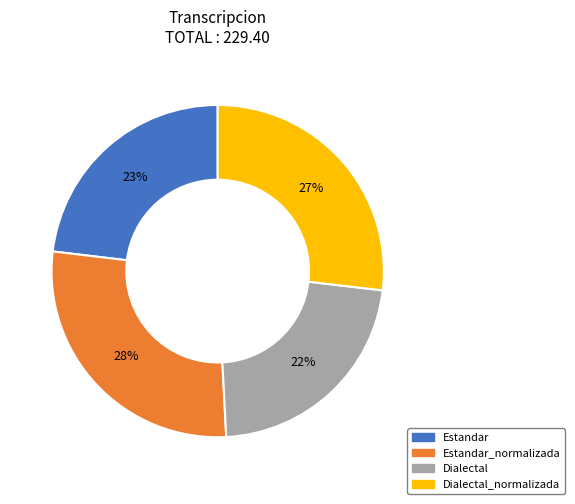

Is it true that Estandar_normalizada is 40% of the pie?

False